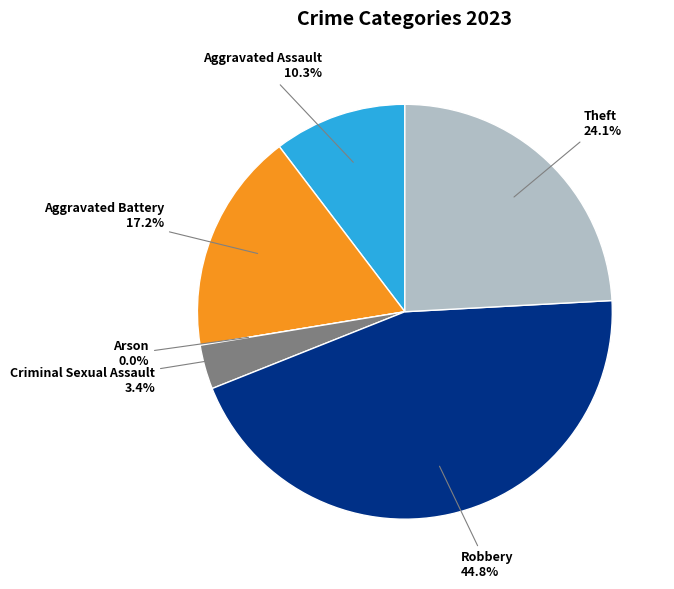

Which slice is the smallest?

Arson